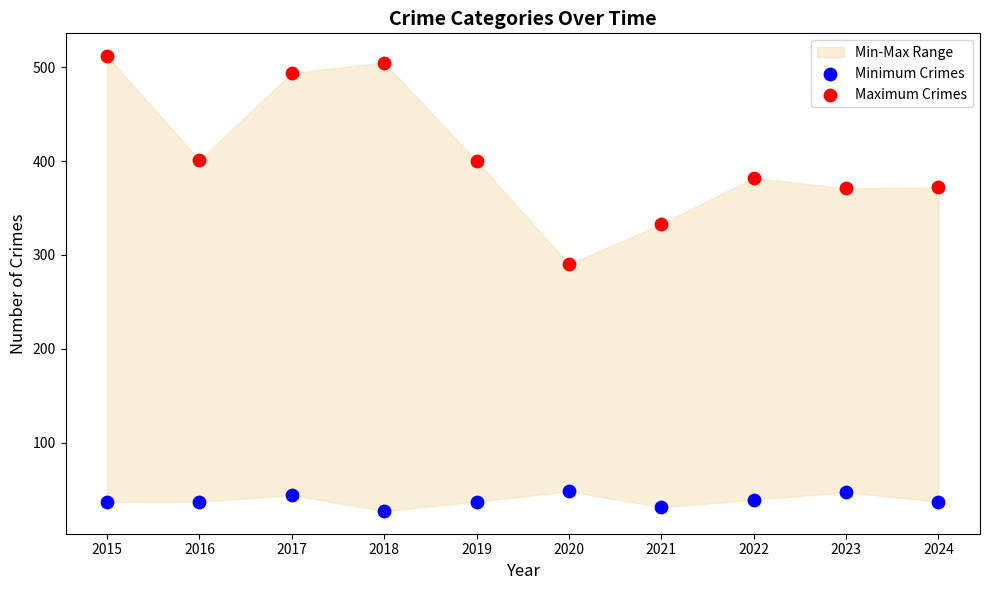

Which series contains the highest Y value?

Maximum Crimes